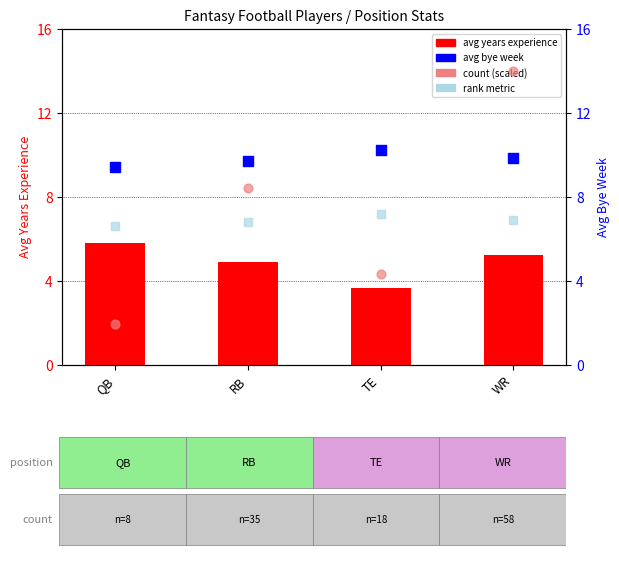

At which category is the sum across all series the highest?

WR